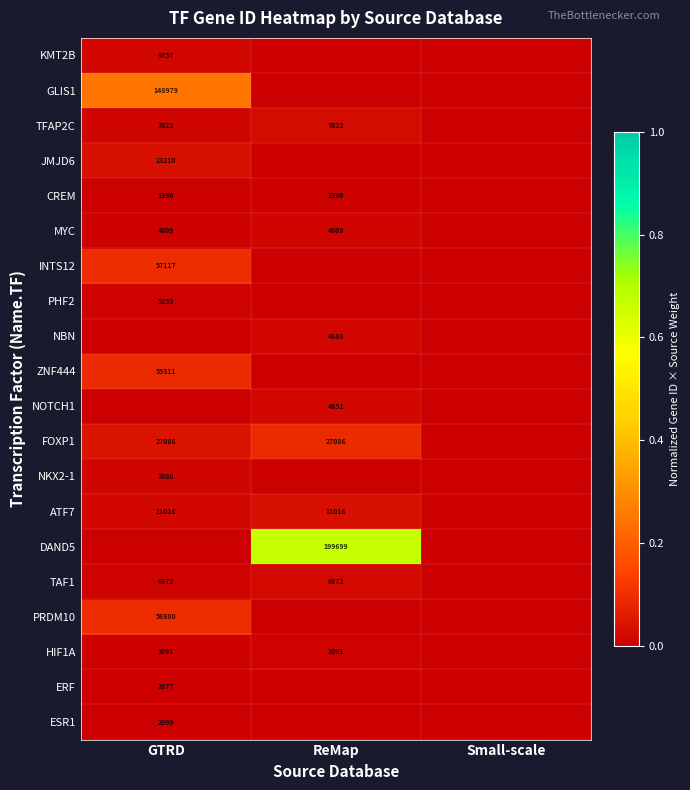

True or false: HIF1A has a value of 1663 at ReMap.

False